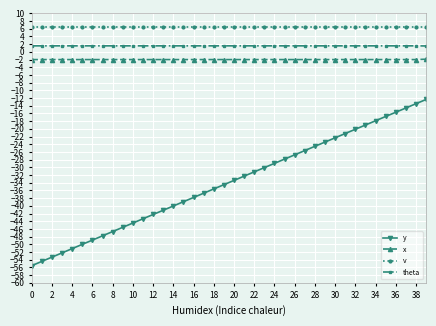

What is the smallest value displayed?

-55.5